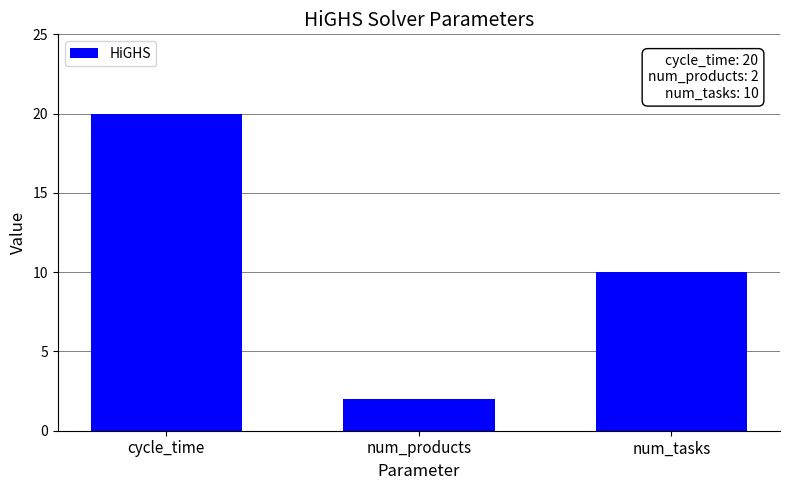

What is the ratio of the value at num_products to the value at num_tasks?

0.2